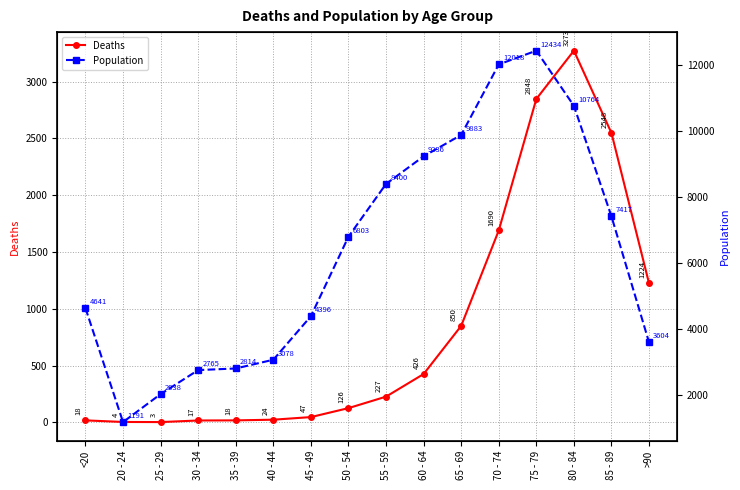

How many interior local peaks does the Population series have?

1